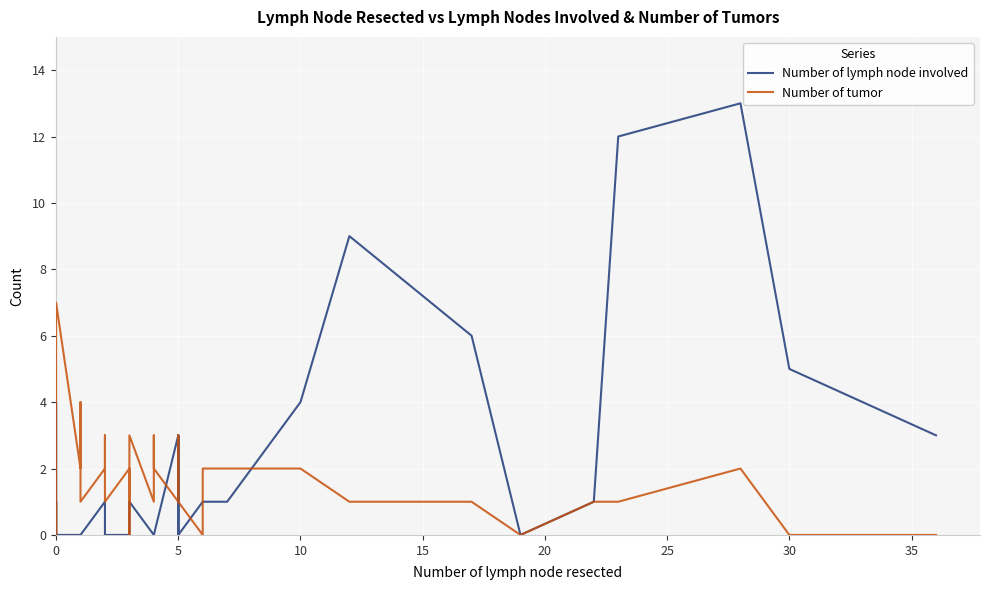

How many data points in Number of lymph node involved are above 0?

17